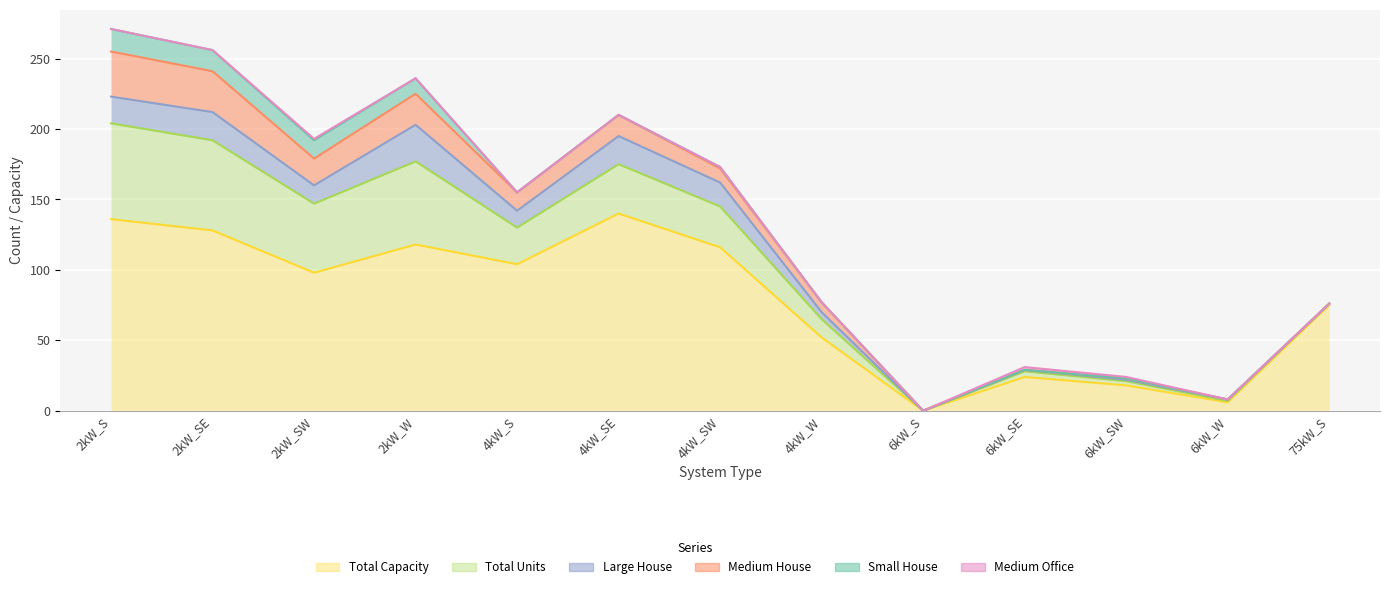

At which category does the chart reach its peak across all series?

4kW_SE